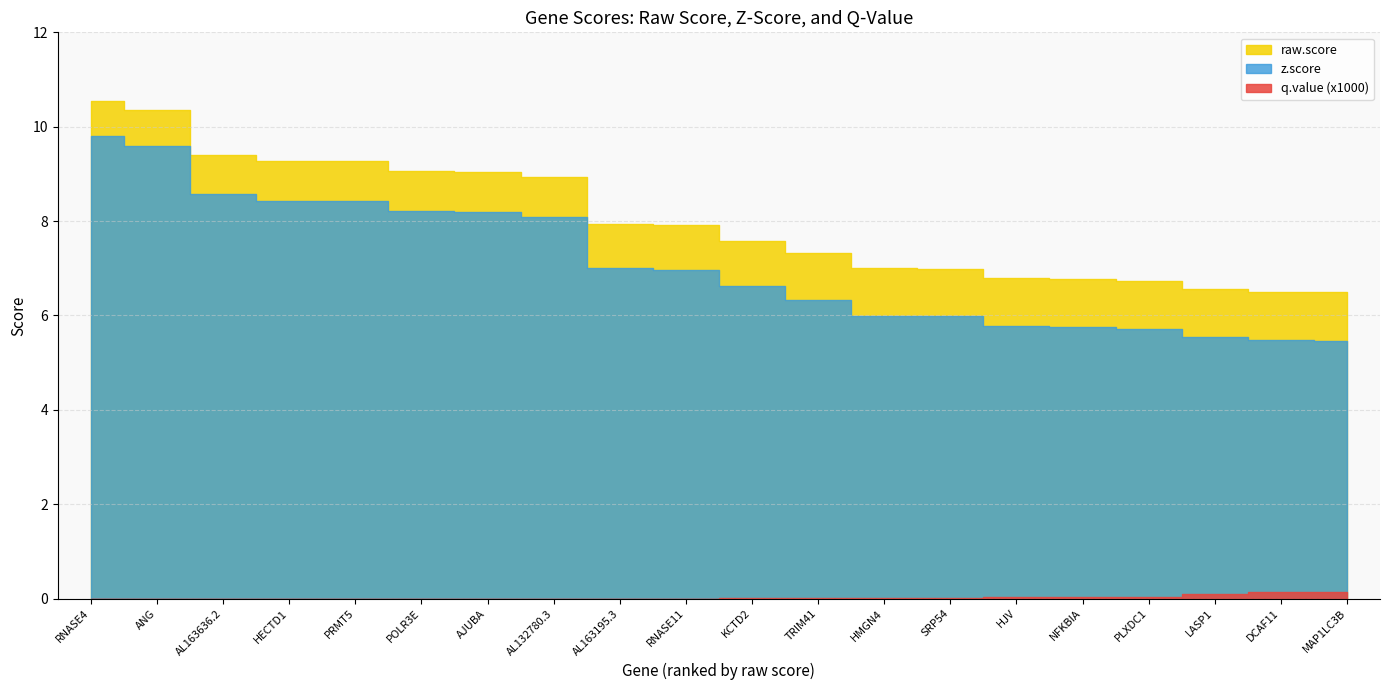

What is the label of the 9th point from the left?

AL163195.3